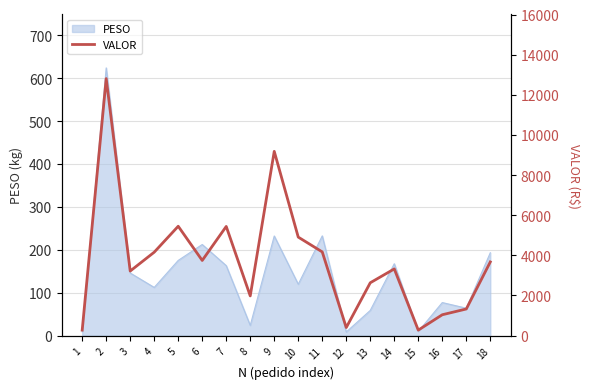

At which category does the data reach its first local valley?

3